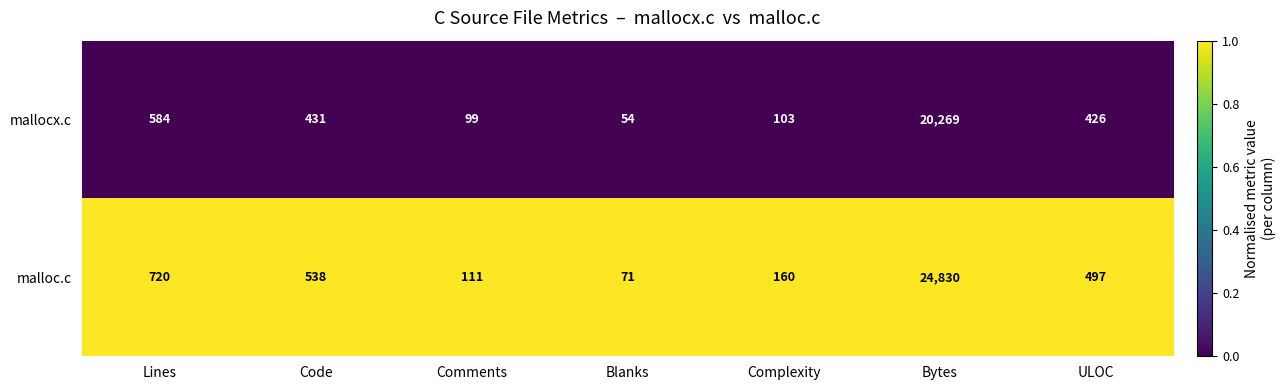

Which category has the highest value across all series?

Bytes